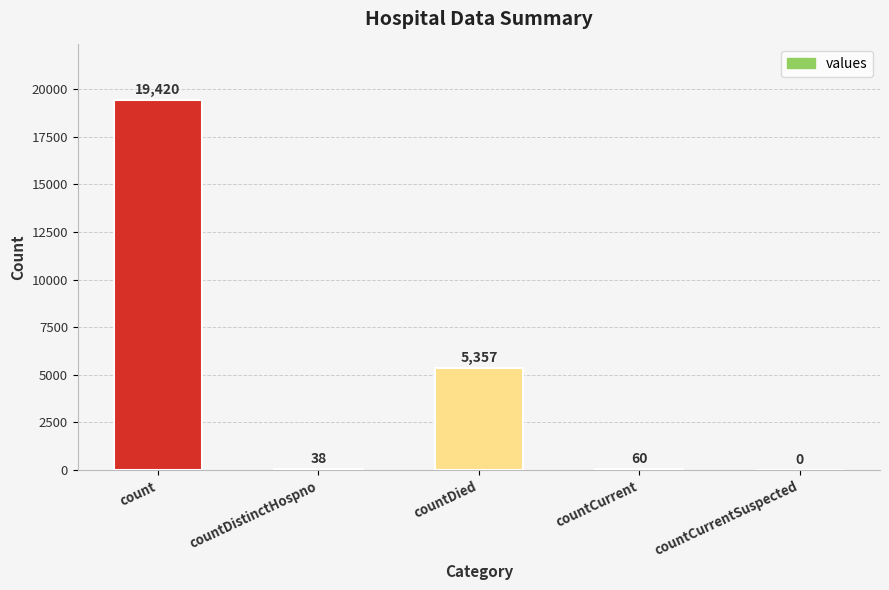

The value at countCurrentSuspected is 0. True or false?

True